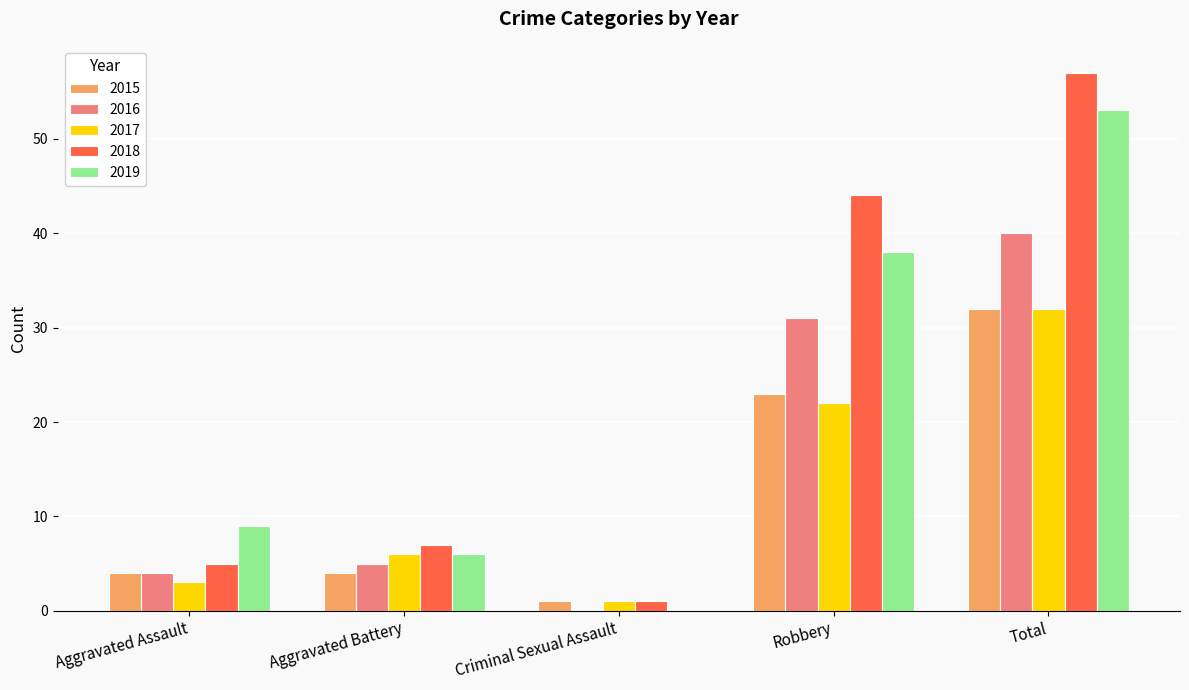

What is the maximum value for 2016?

40